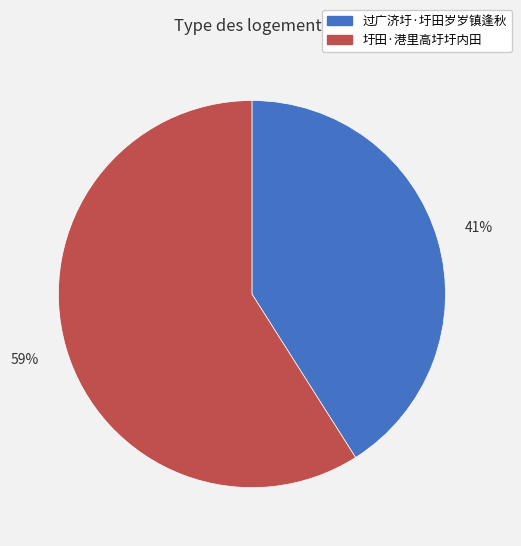

How many segments does this pie chart have?

2